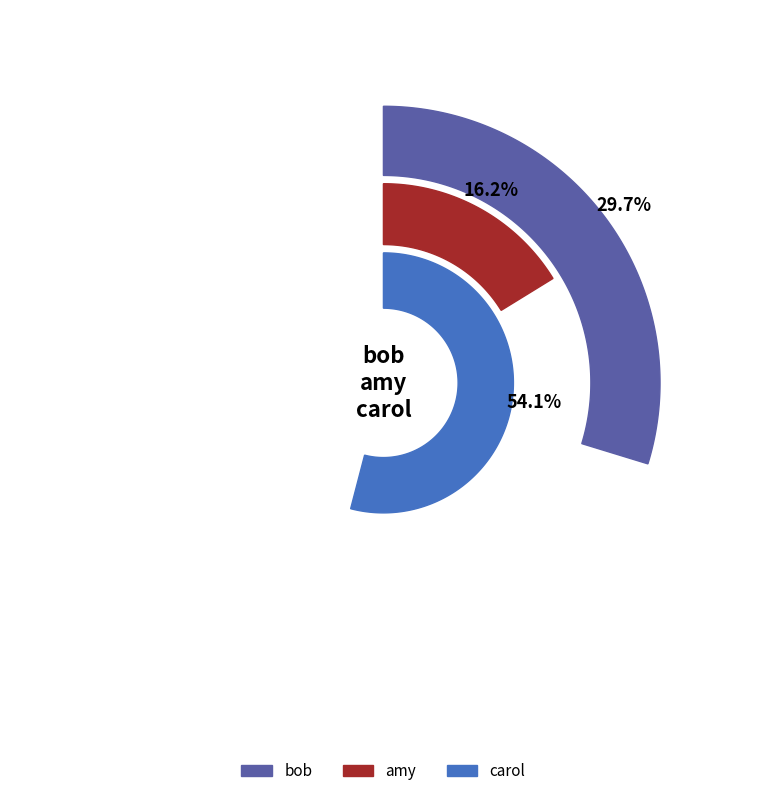

What percentage is the bob slice, to the nearest percent?

30%